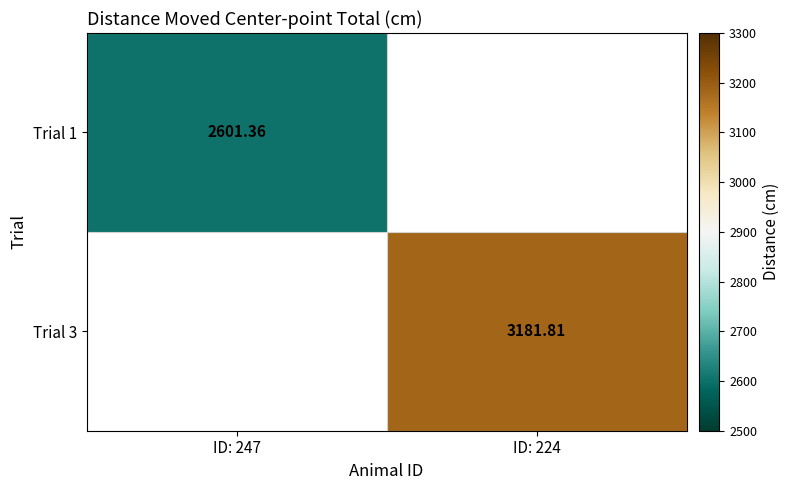

What is the lowest value of the Trial 1 series?

2601.4